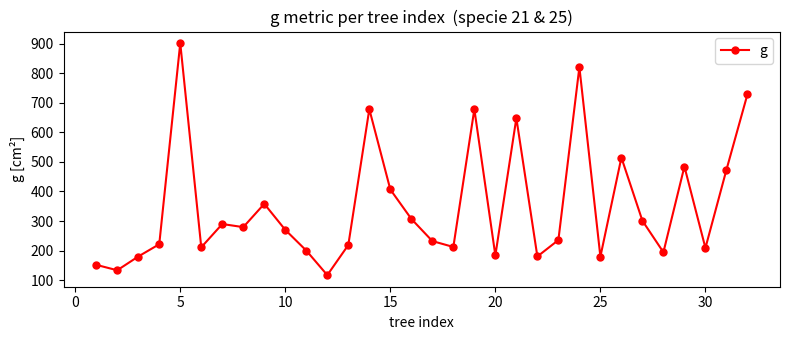

What is the greatest value displayed?

902.6